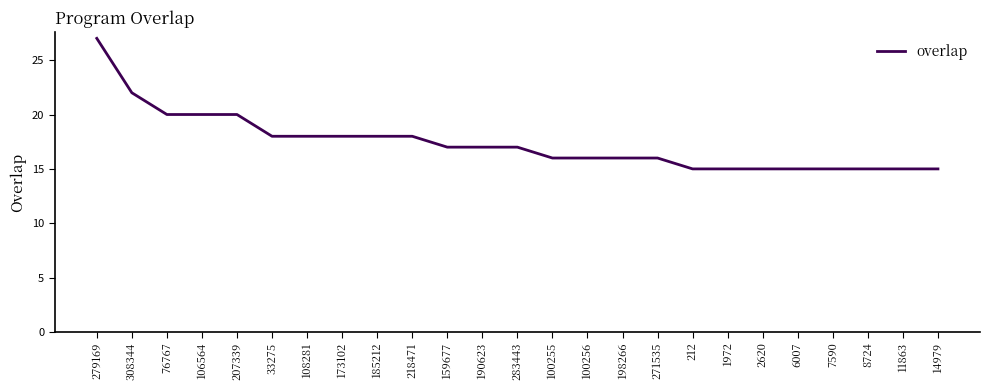

What is the approximate value at 1972?

15